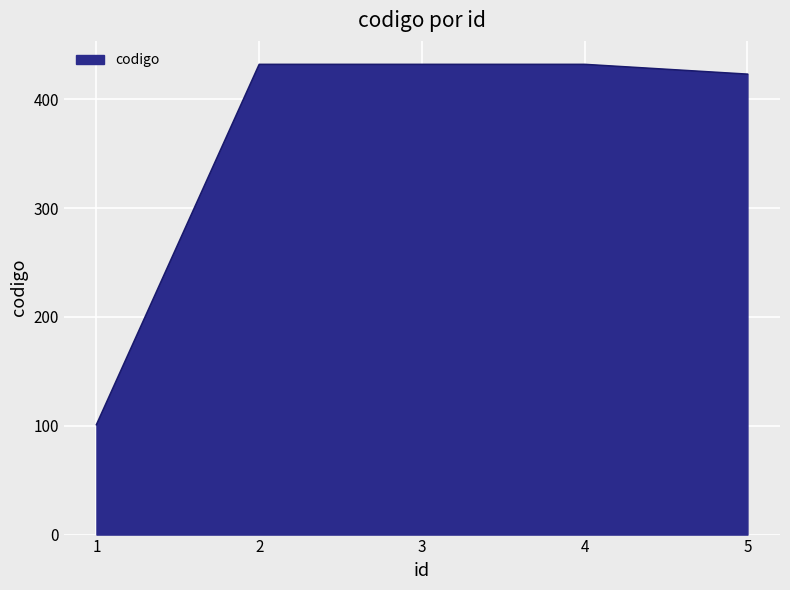

How many series are shown in this chart?

1